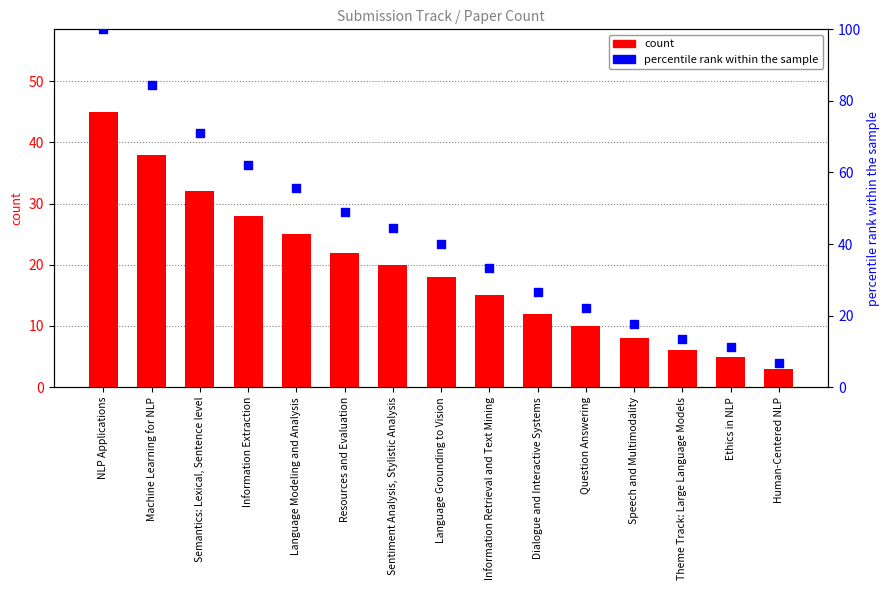

Which series has the largest Y range (max minus min)?

percentile rank within the sample